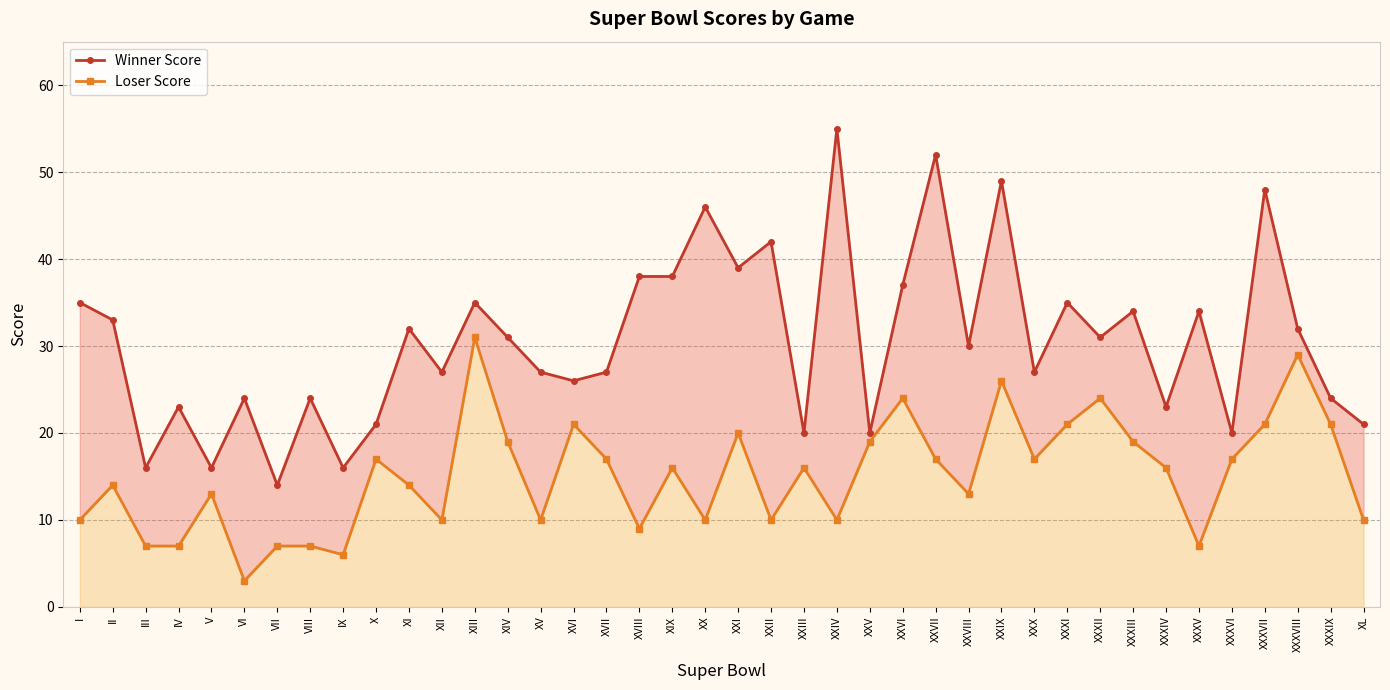

What is the value of the Loser Score point at the 13th from the left?

31